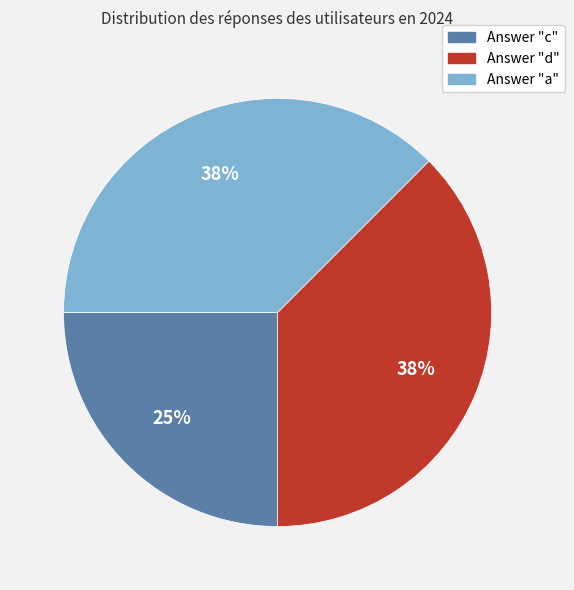

To the nearest percent, what is the average slice percentage?

33%